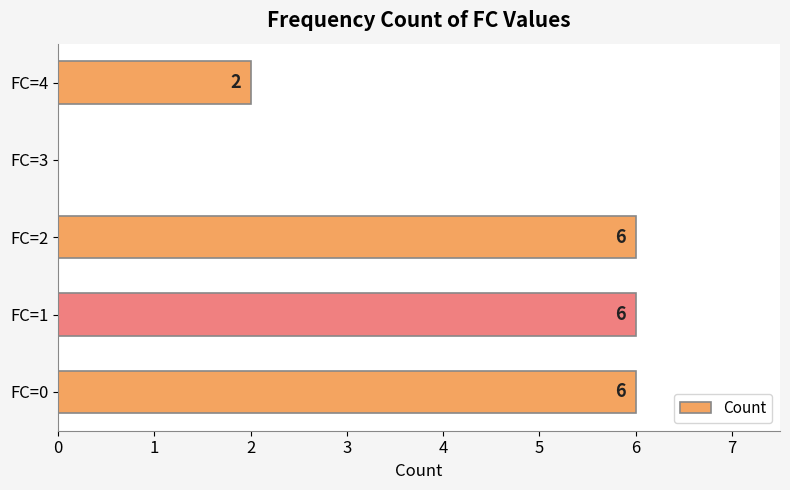

What is the maximum value shown in the chart?

6